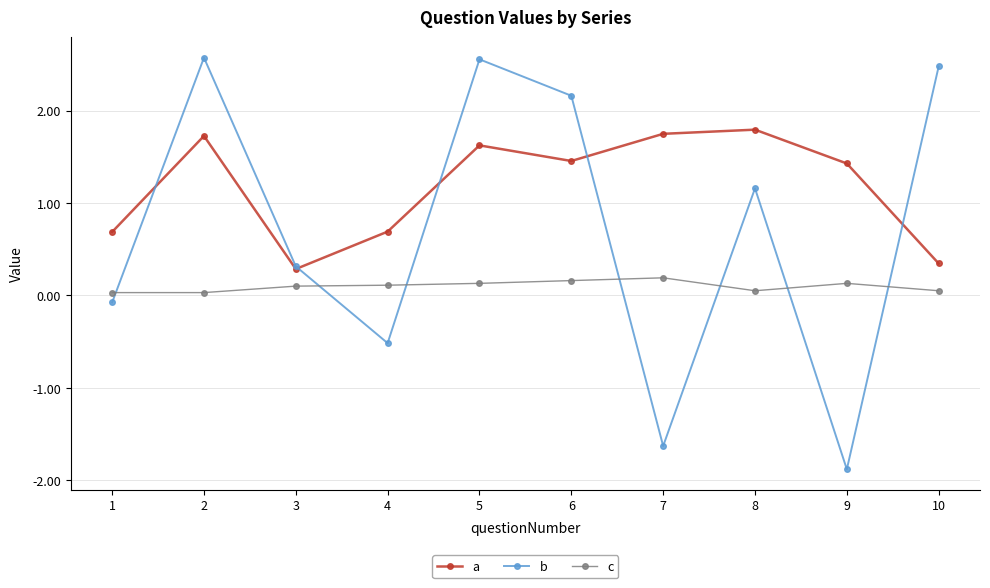

What are all the series names shown in the legend?

a, b, c